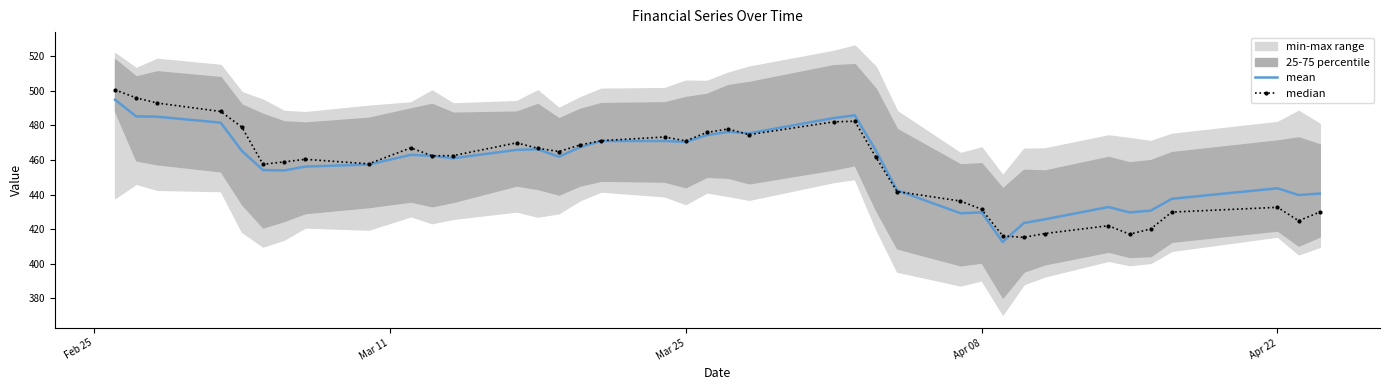

What is the maximum value for mean?

494.8